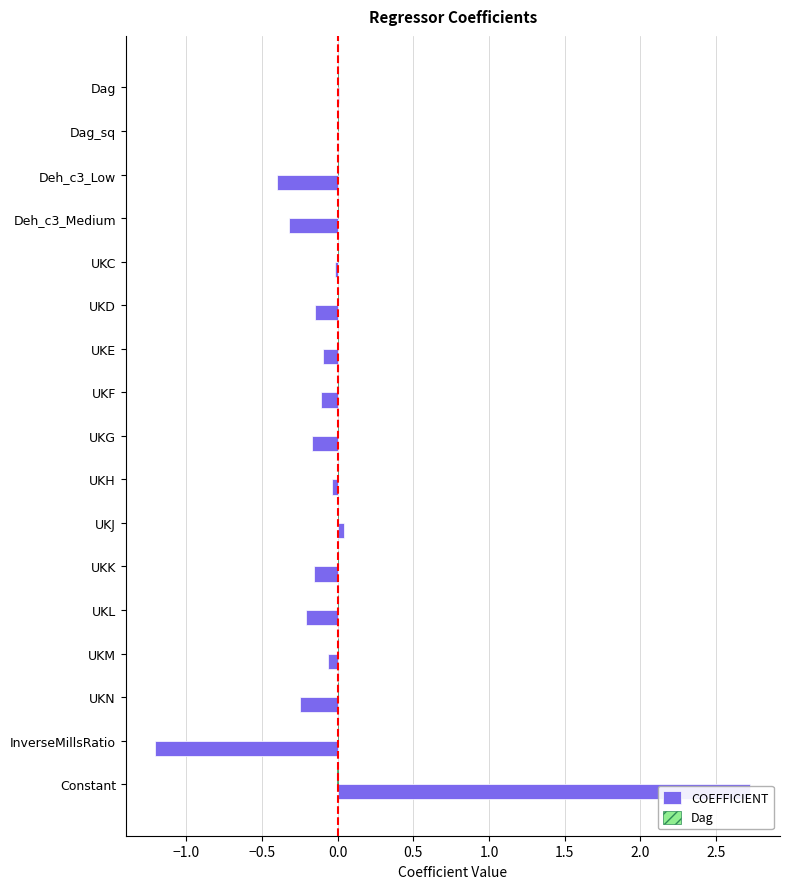

Which series has the largest total across all categories?

Dag